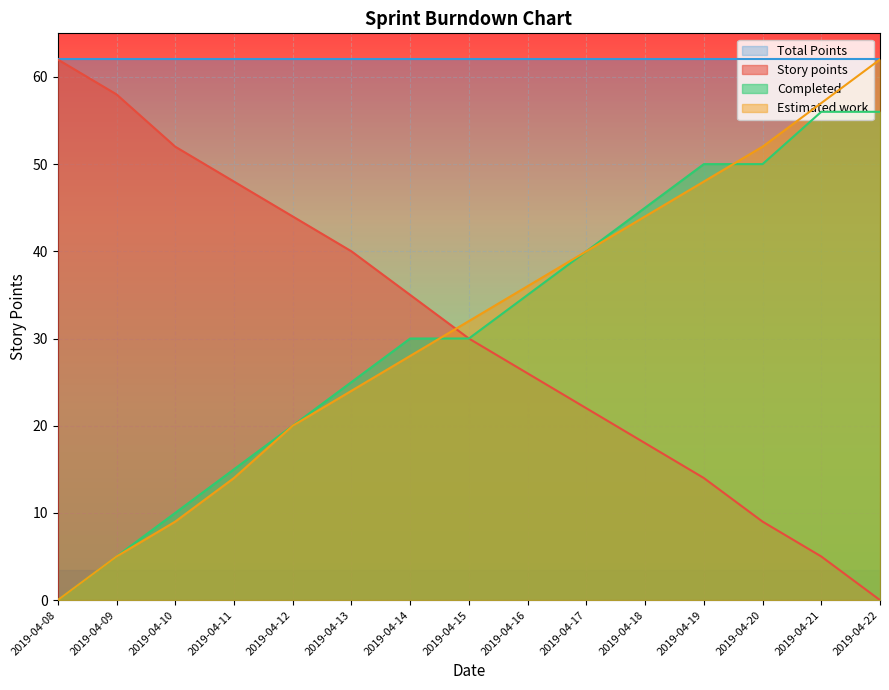

After their last crossing, which series has the higher values: Estimated work or Story points?

Estimated work